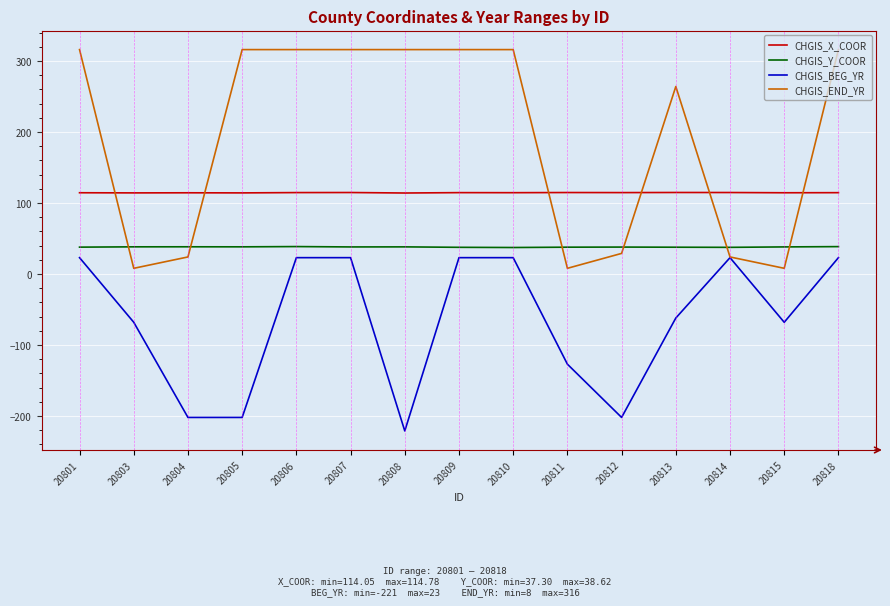

Is the value of CHGIS_X_COOR at 20804 greater than the value of CHGIS_Y_COOR at 20813?

Yes